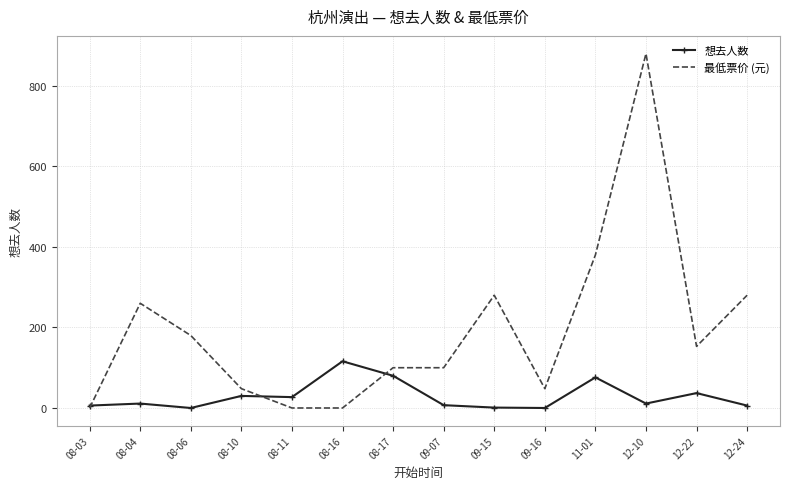

True or false: 想去人数 has a value of 37 at 12-22.

True